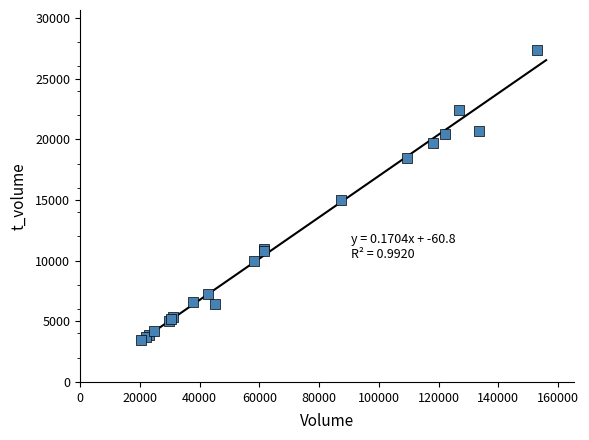

What Y value in the scatter plot is closest to 15420?

14960